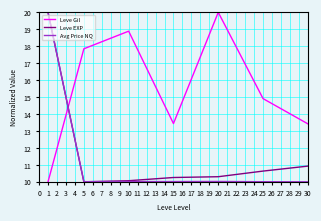

Reading left to right, transcribe all the data shown in this chart.

Leve Gil: 10.0	17.8	18.9	13.4	20.0	14.9	13.4
Leve EXP: 20.0	10.0	10.1	10.3	10.3	10.6	10.9
Avg Price NQ: 20.0	10.0	10.0	10.0	10.0	10.0	10.0